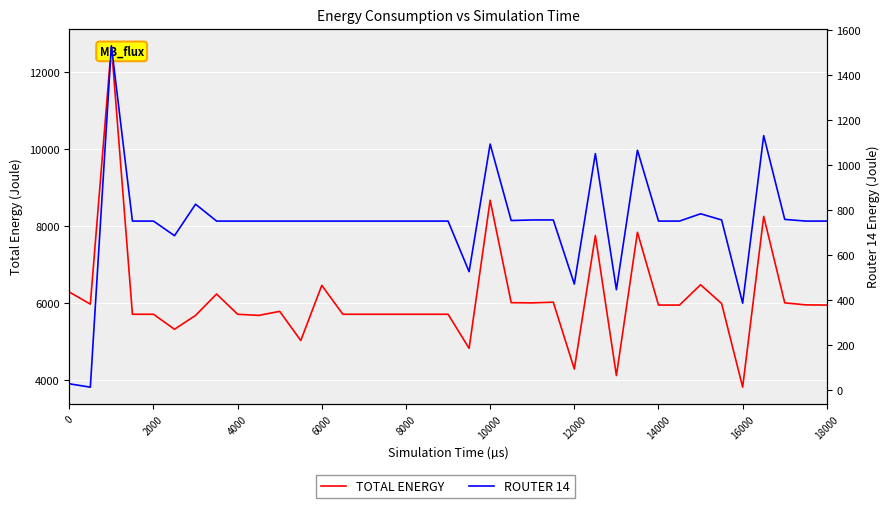

At 16000, list the series in order from smallest to largest.

ROUTER 14, TOTAL ENERGY